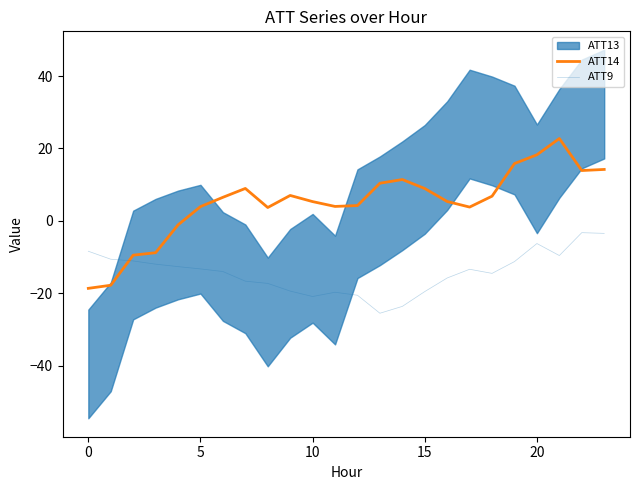

What is the highest value of the ATT14 series?

22.8